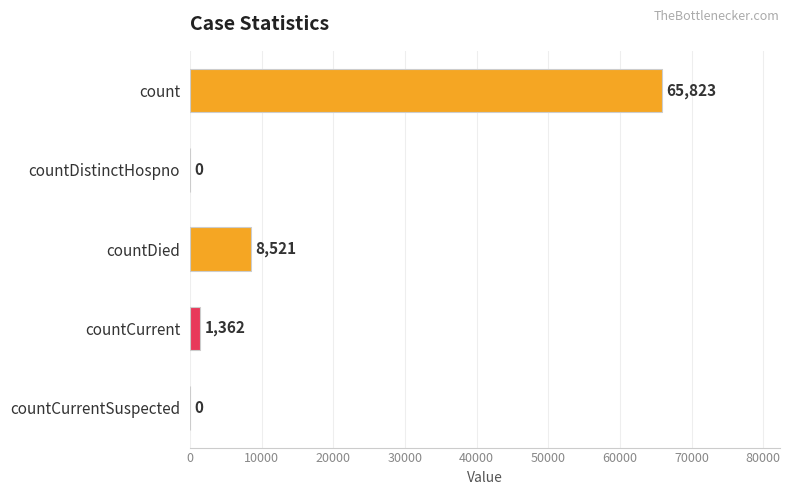

Are the bars horizontal?

Yes